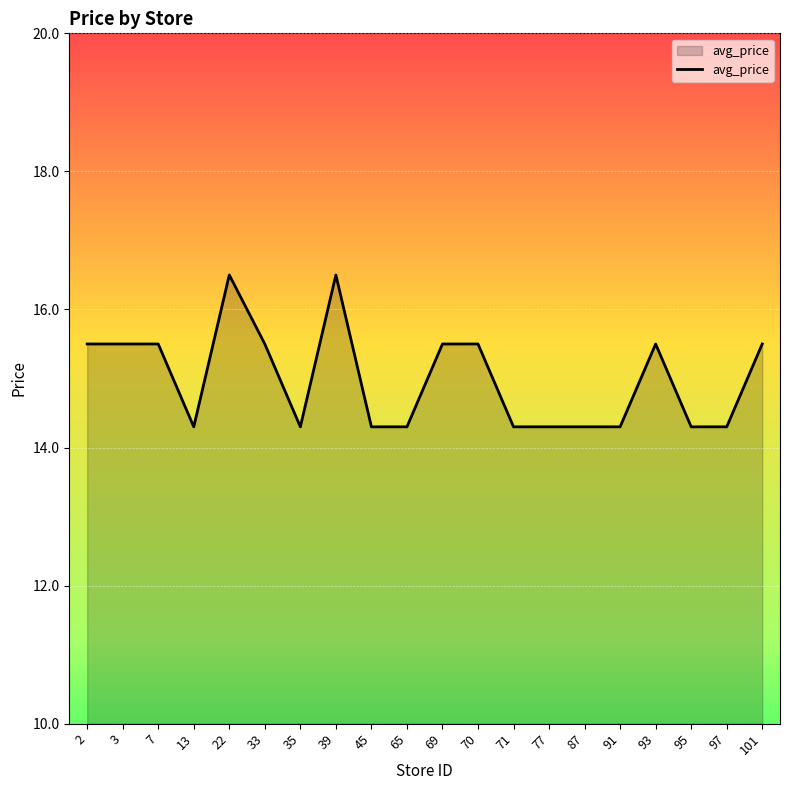

Count the number of values greater than 15.

10